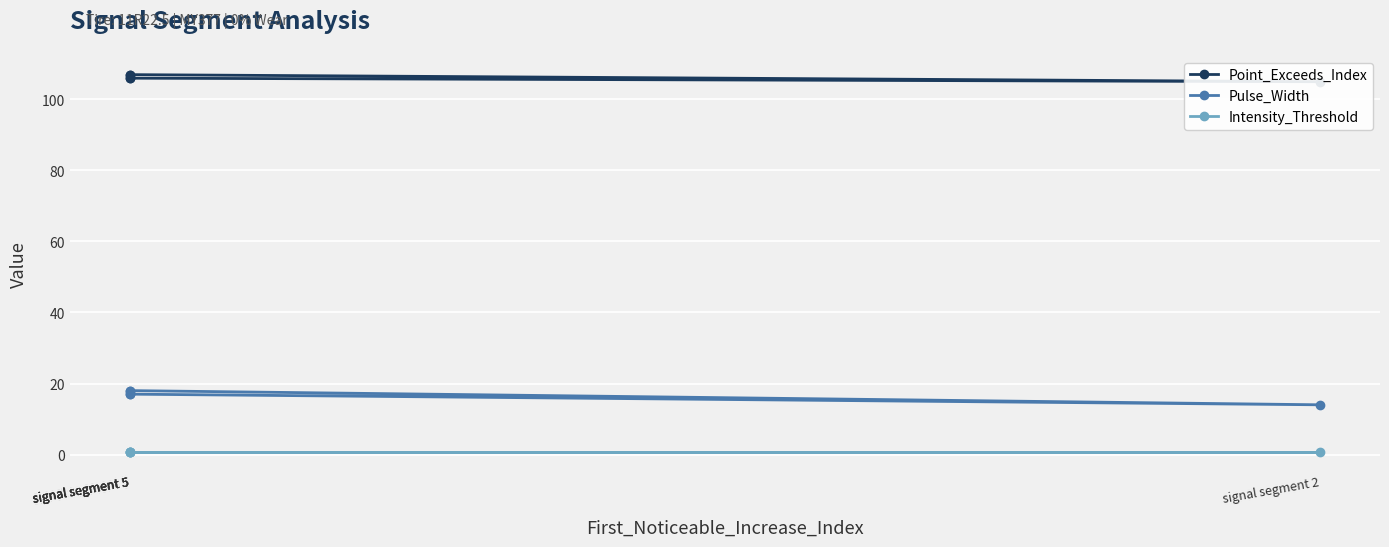

The value of Intensity_Threshold at signal segment 5 is 0.8. True or false?

True